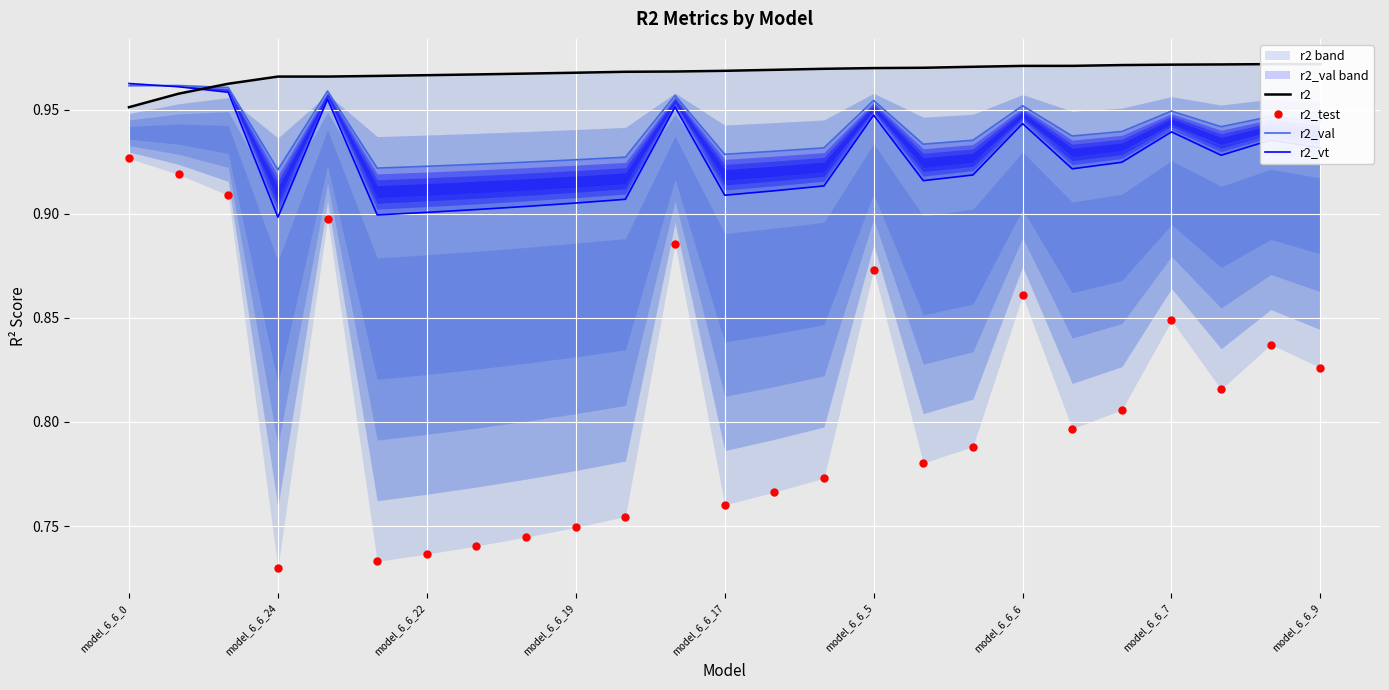

Read the r2_test value at 23.

0.8